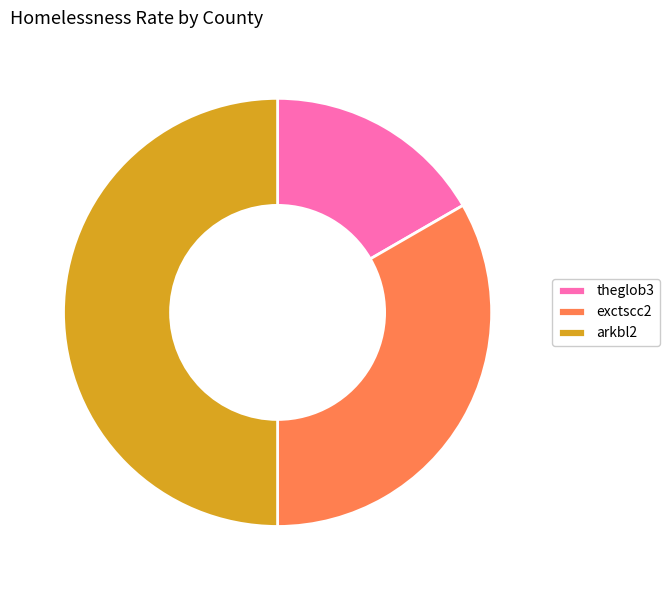

Between theglob3 and exctscc2, which is larger?

exctscc2